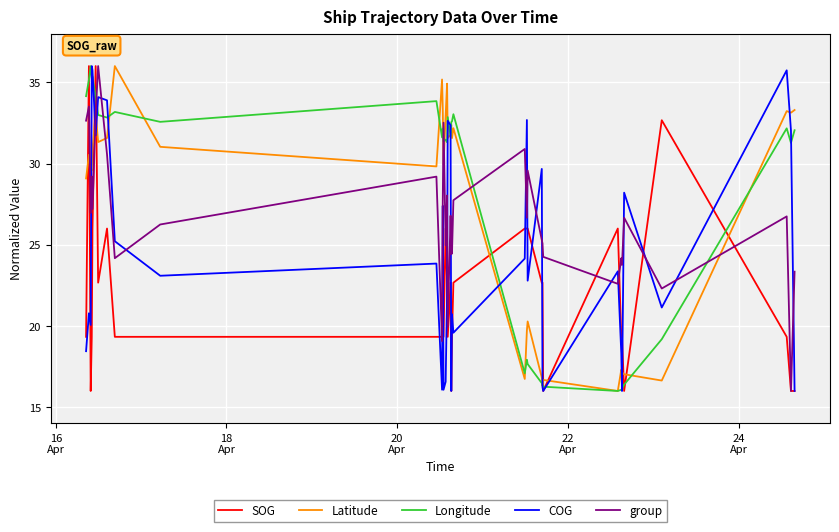

In group, how many points are higher than both neighbors (excluding endpoints)?

12